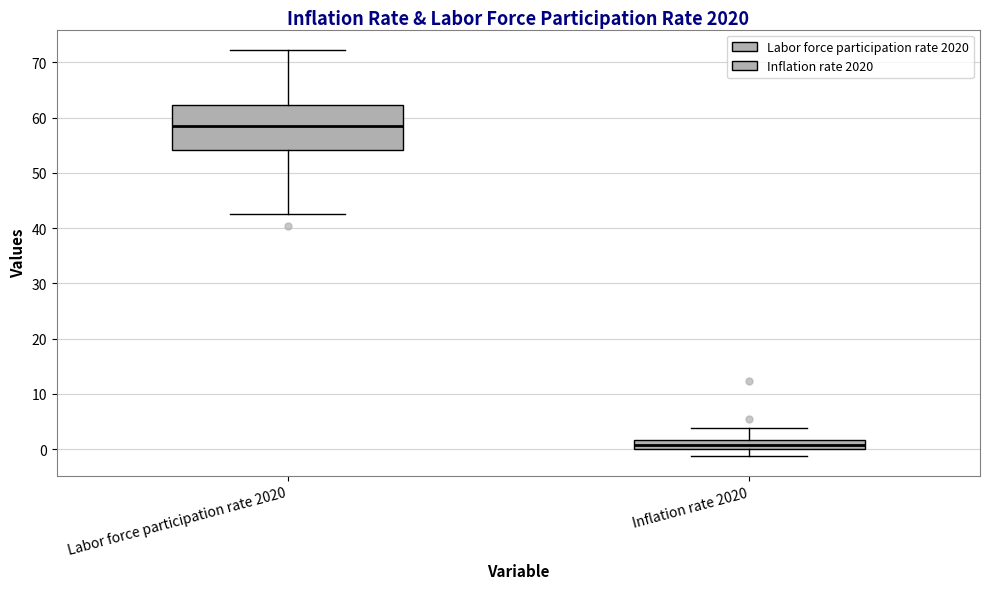

Reading left to right, read every box against the y-axis: the position of its median line, the range the box covers, and the ends of its whiskers. The values are not printed on the chart, so give them approximately, as read against the axis.

Labor force participation rate 2020: median 59, box 54 to 62, whiskers 43 to 72
Inflation rate 2020: median 1, box 0 to 2, whiskers -1 to 4